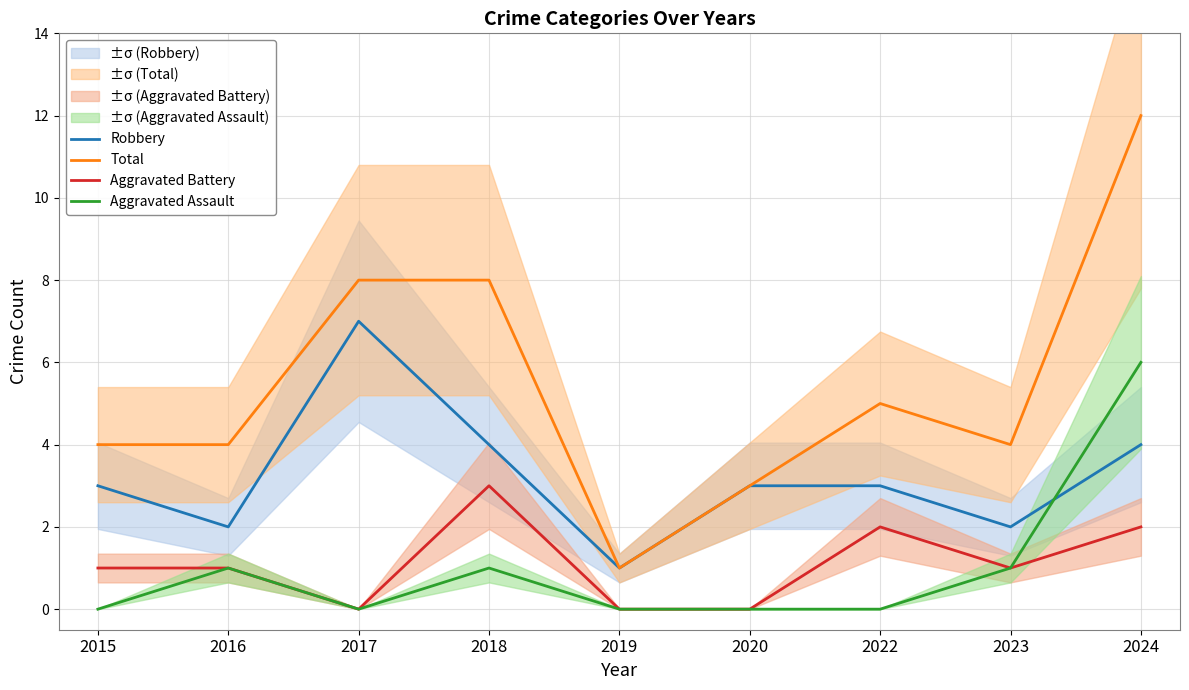

At which label does Total first exceed 4?

2017